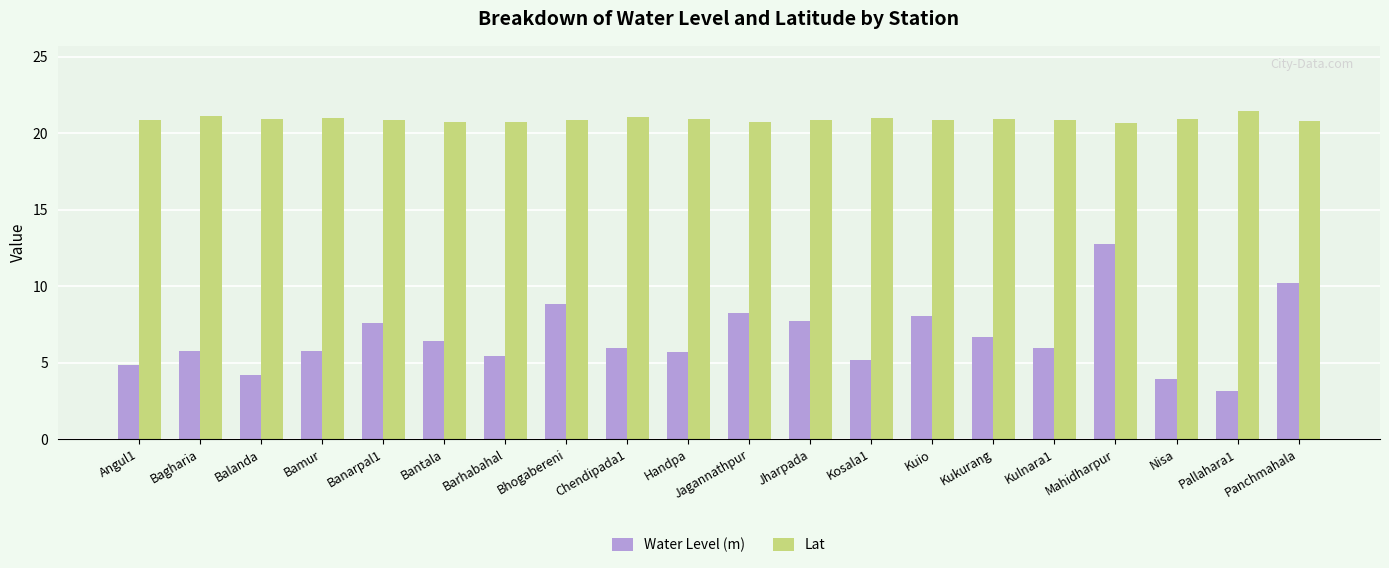

List the series in order of their peak value, lowest first.

Water Level (m), Lat